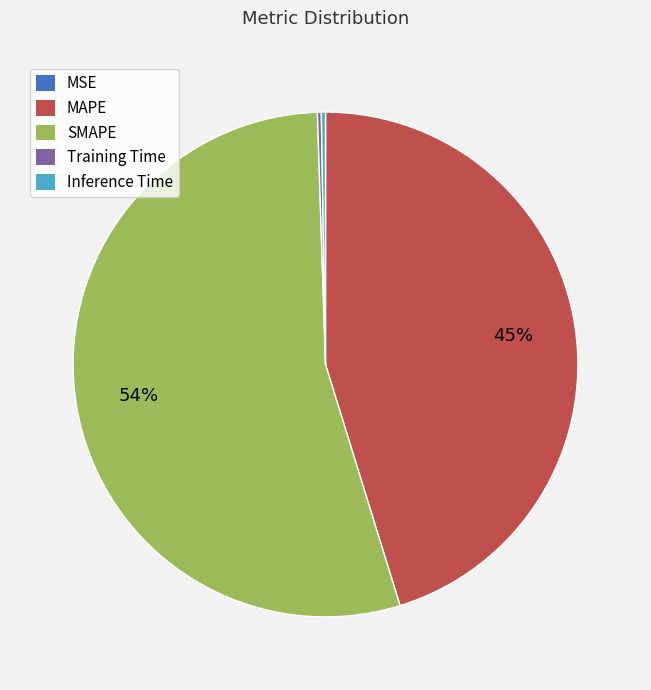

Which slice represents more than half of the pie?

SMAPE